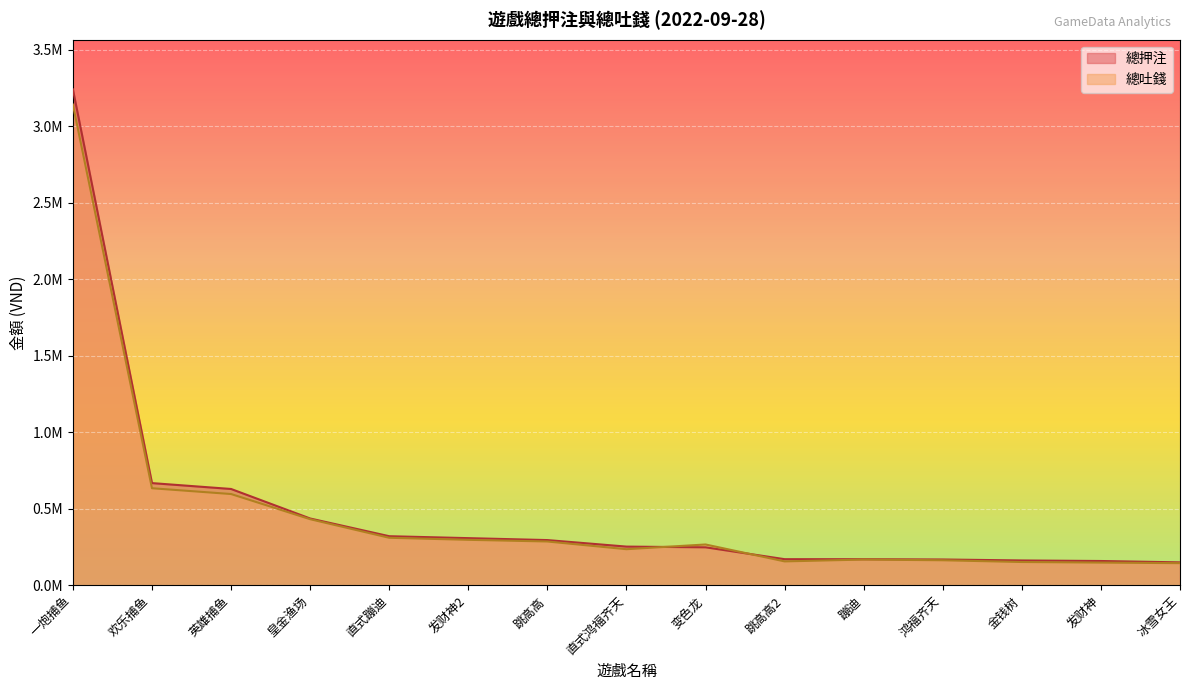

The value of 總押注 at 金钱树 is 56542.6. True or false?

False